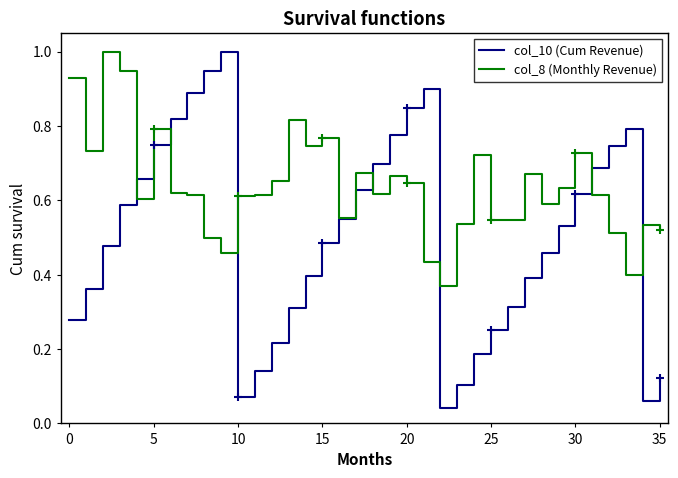

Rank the series by their average value, from highest to lowest.

col_8 (Monthly Revenue), col_10 (Cum Revenue)